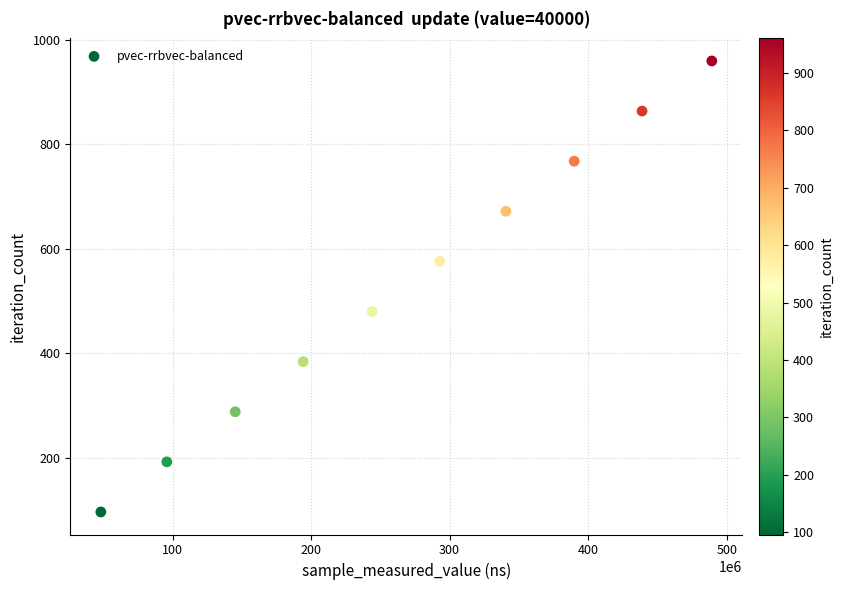

What is the range of Y values (max minus min)?

864